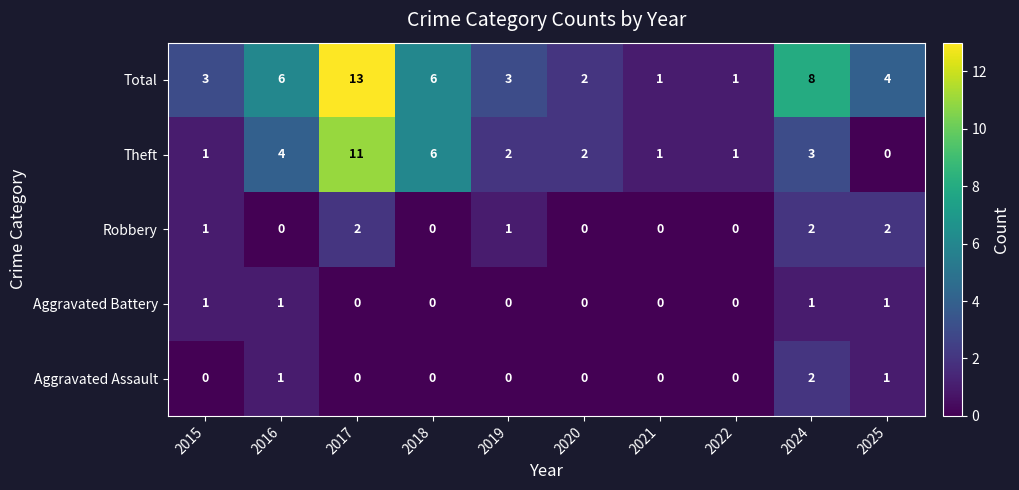

Is it true that Total equals 1 at 2015?

False